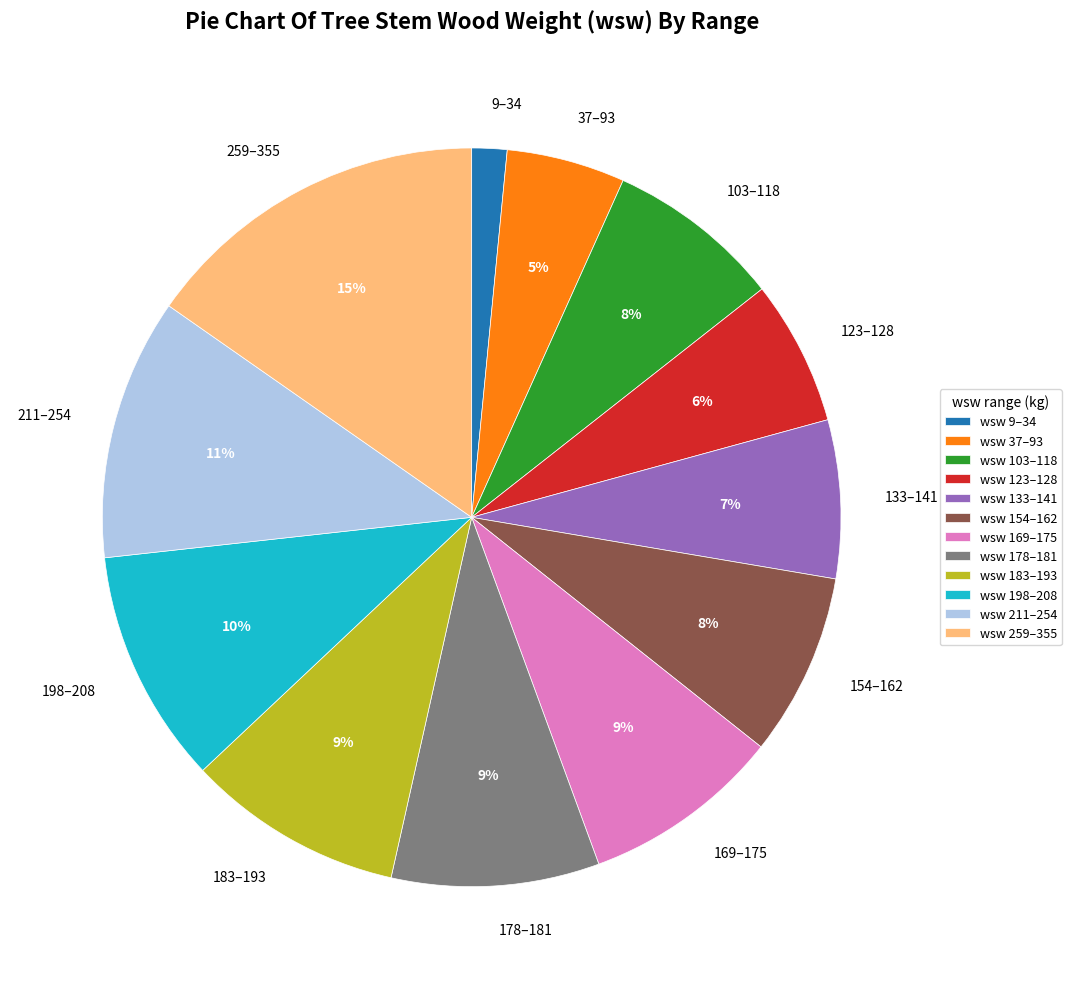

What percentage is the 178–181 slice, to the nearest percent?

9%